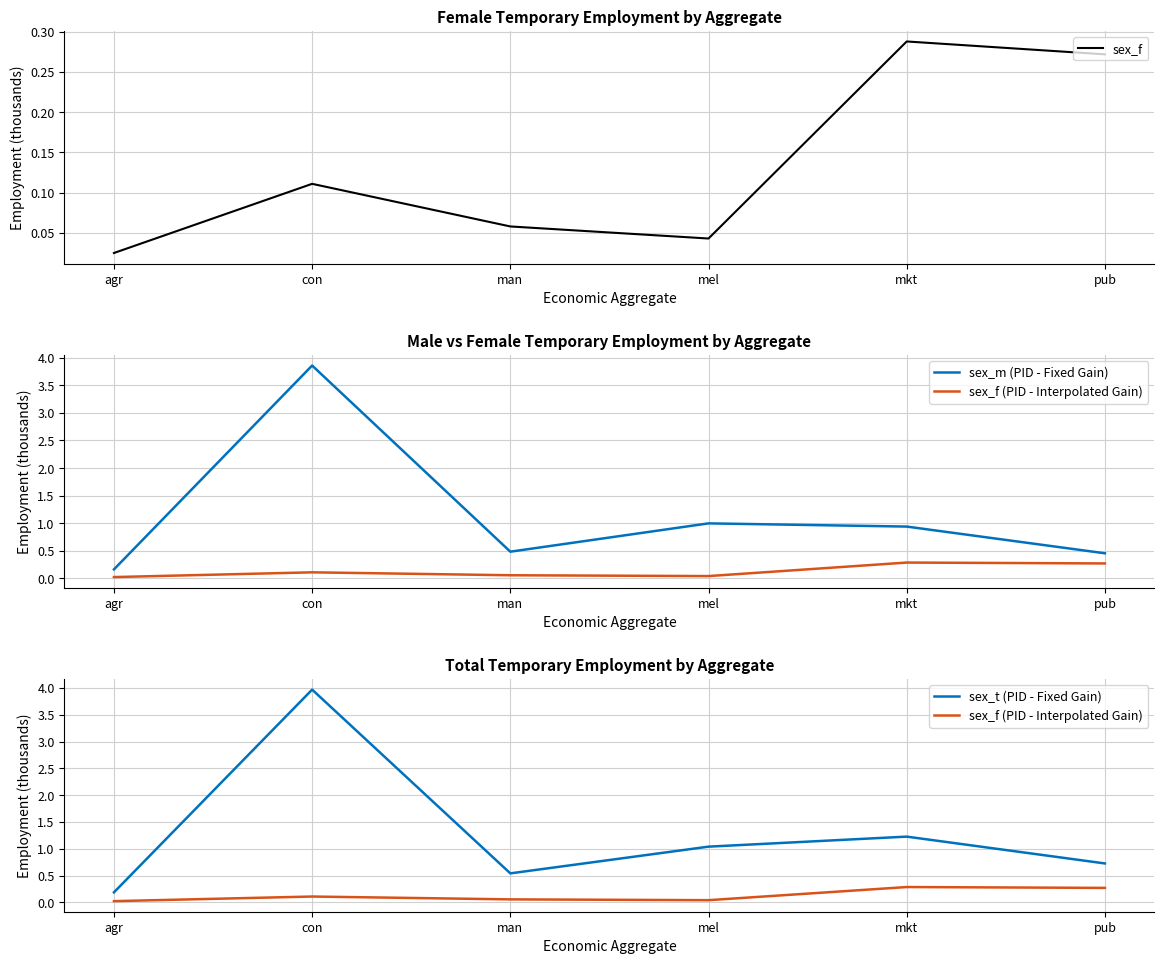

What is the spread (max minus min) of values at mel?

1.0